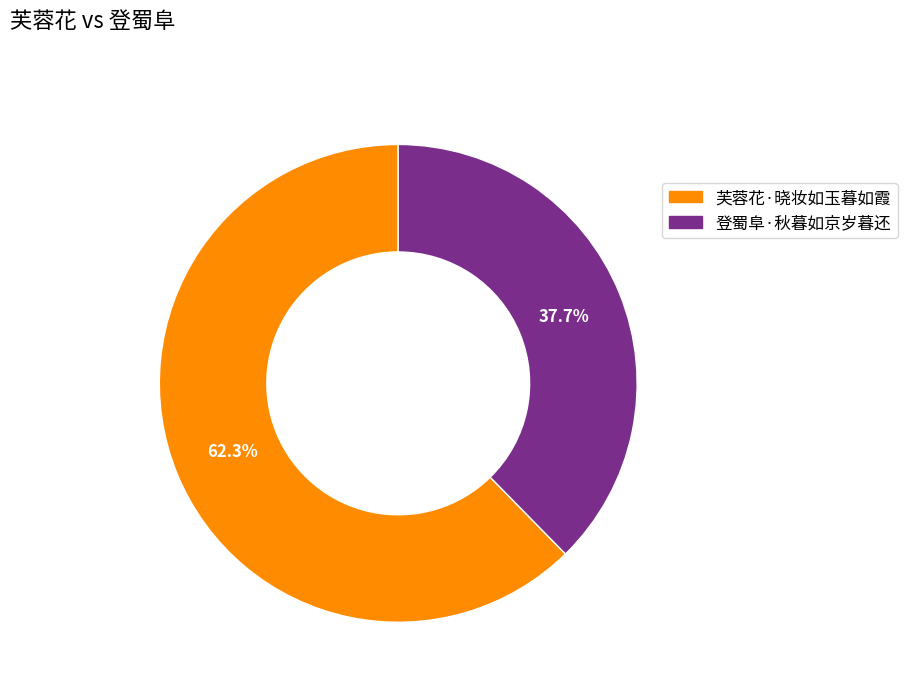

Approximately how many times larger is the value at 登蜀阜·秋暮如京岁暮还 compared to 芙蓉花·晓妆如玉暮如霞?

0.6